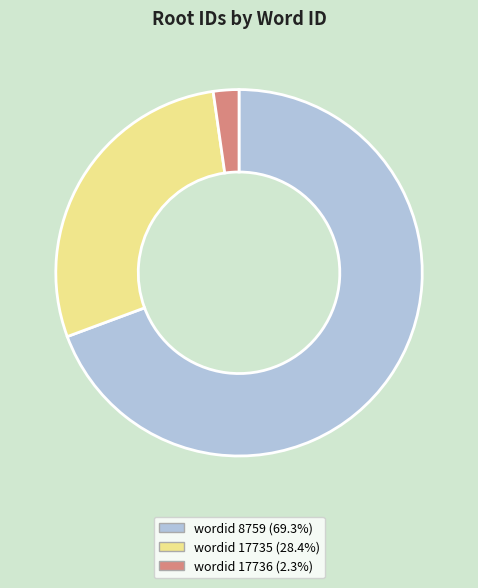

Is there a majority slice in this chart?

Yes